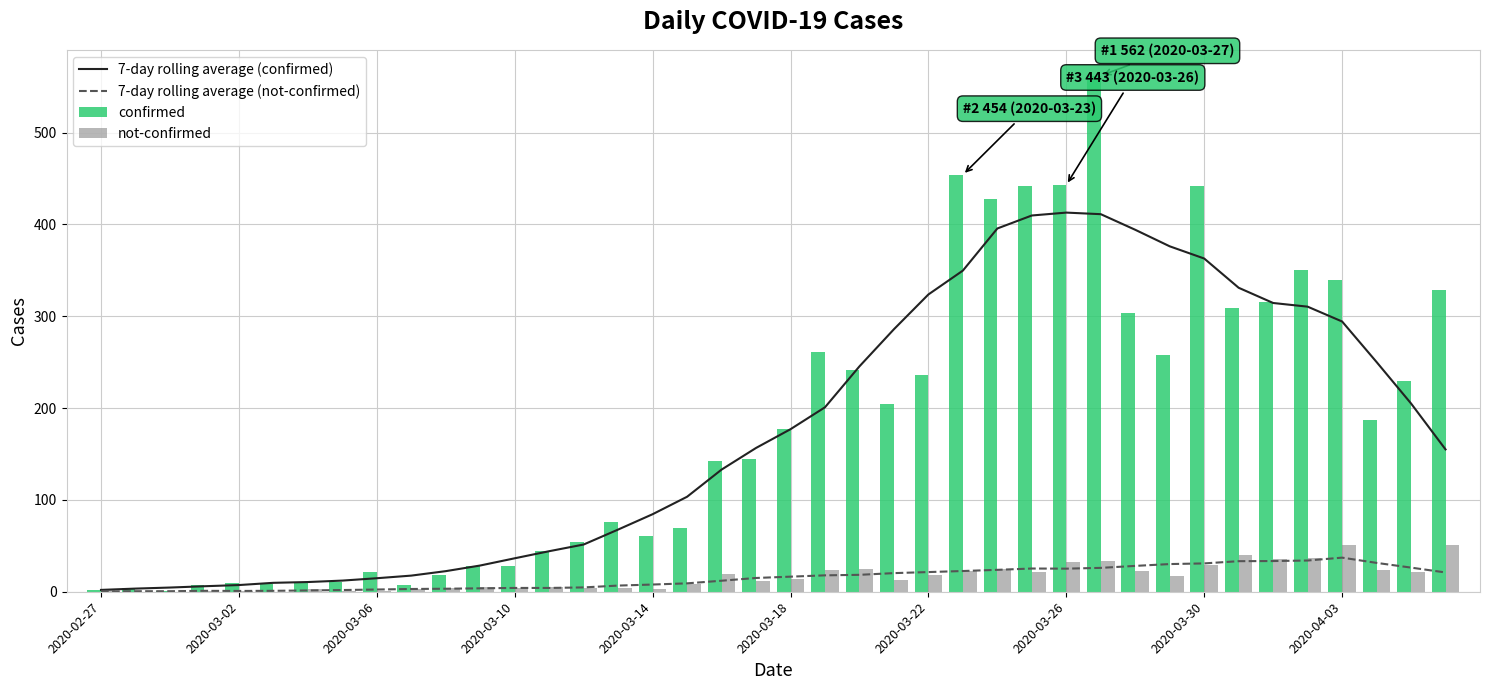

What is the sum of all not-confirmed values?

639